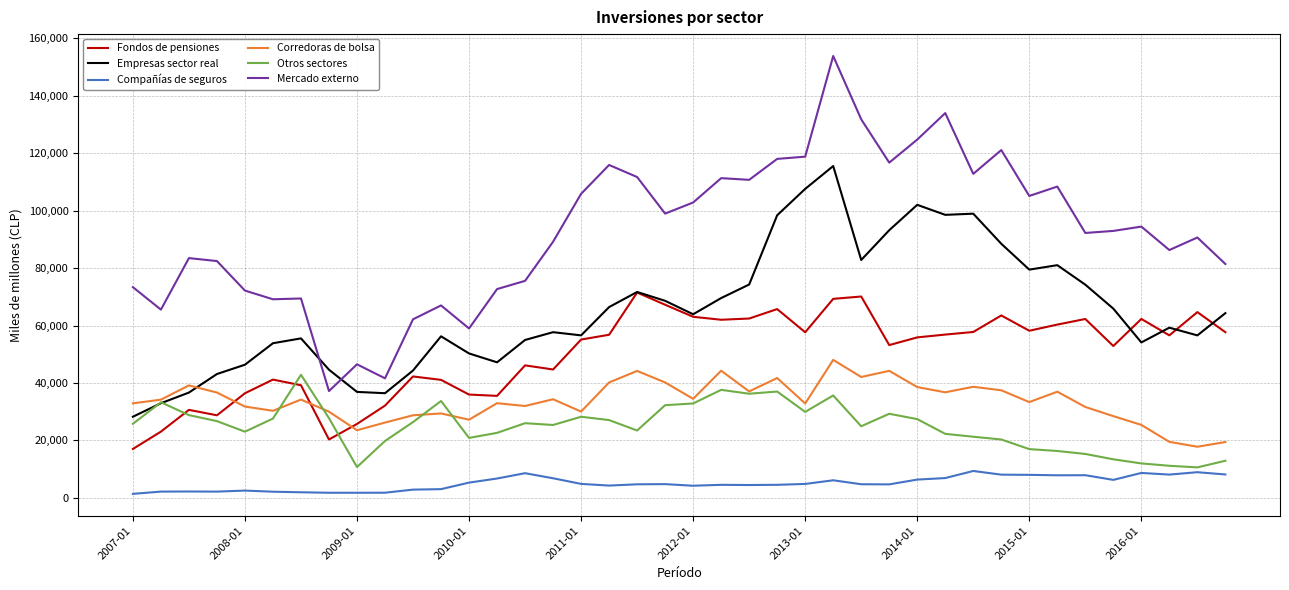

True or false: Compañías de seguros and Corredoras de bolsa intersect in this chart.

False